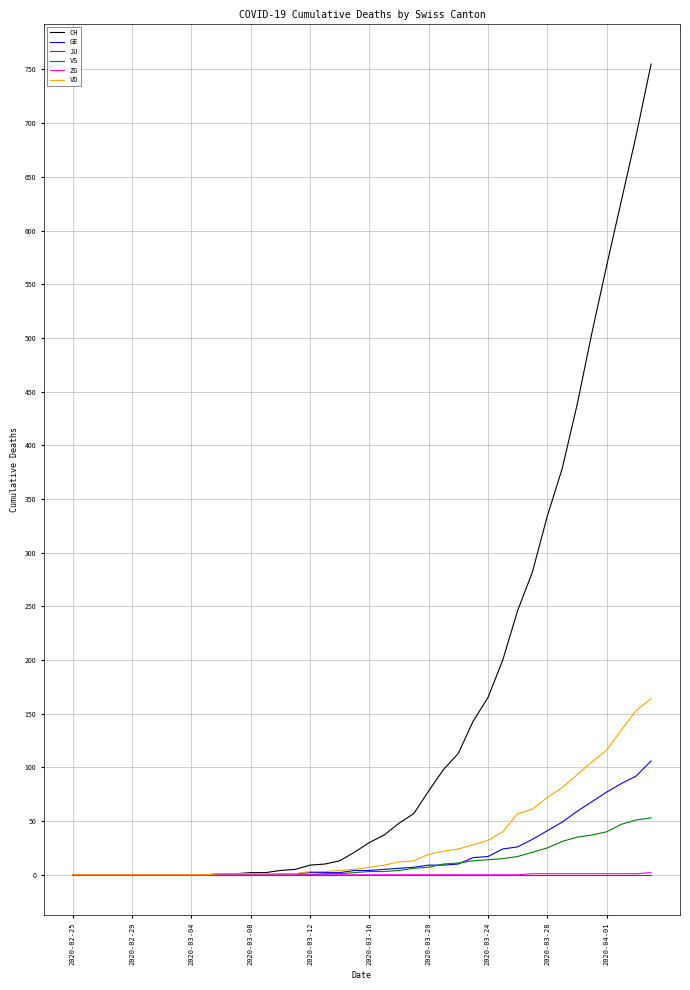

Which series has the widest spread of values?

CH